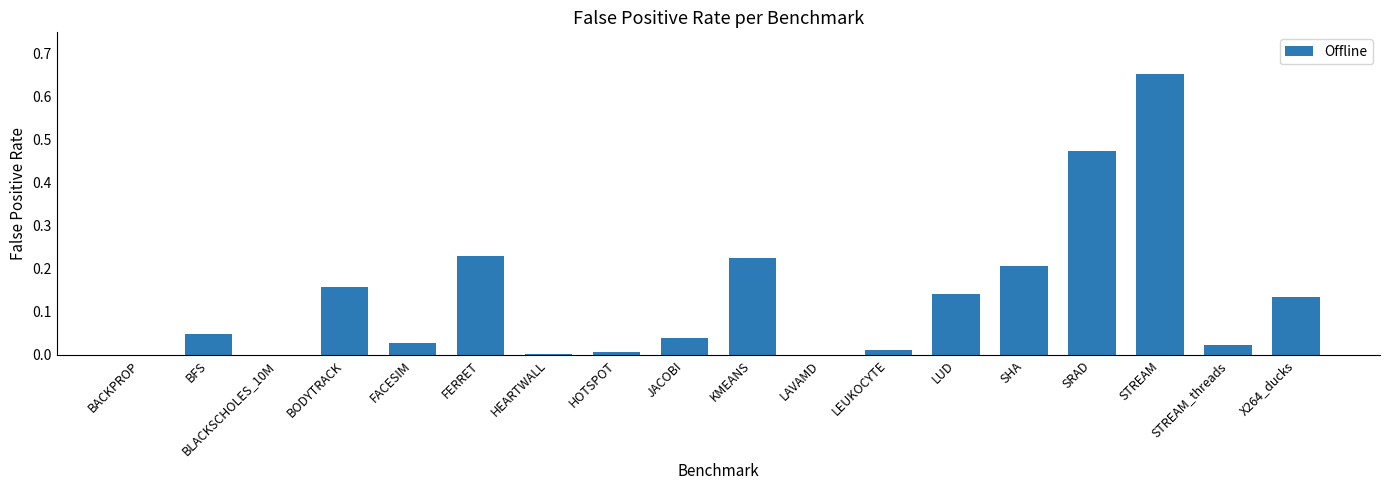

What is the sum of the values at SHA and BFS?

0.3